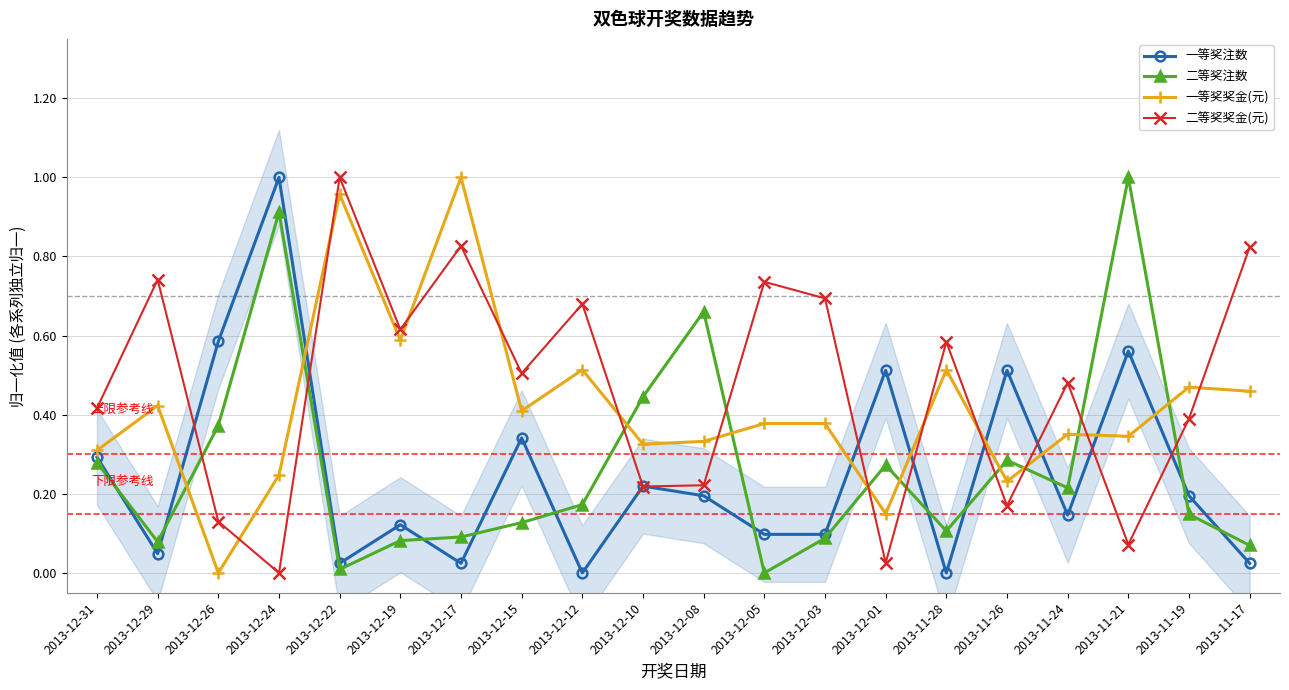

Which label corresponds to the largest value in the chart?

2013-12-24